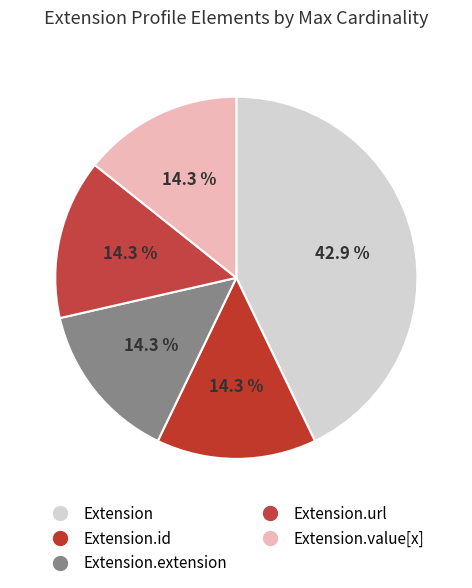

How many slices are in this pie chart?

5